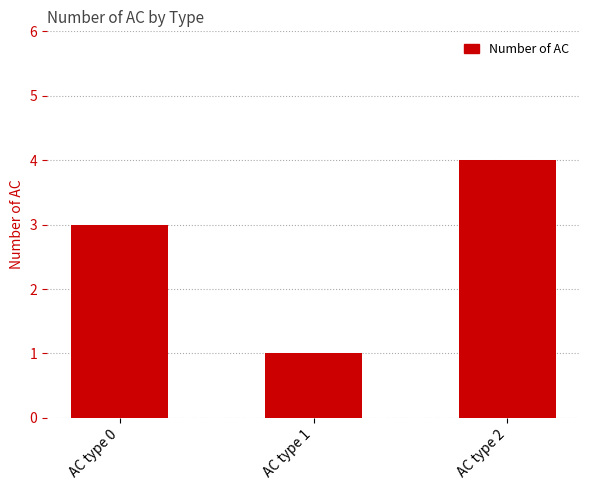

True or false: the data shows 7 at AC type 2.

False